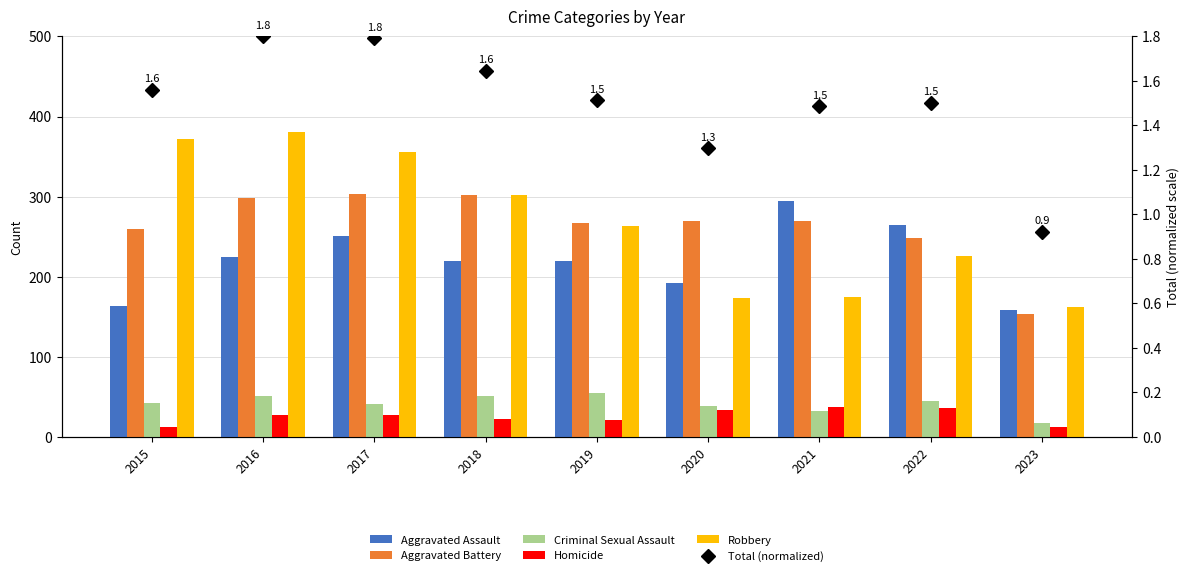

What is the total value across all series at 2015?

852.6